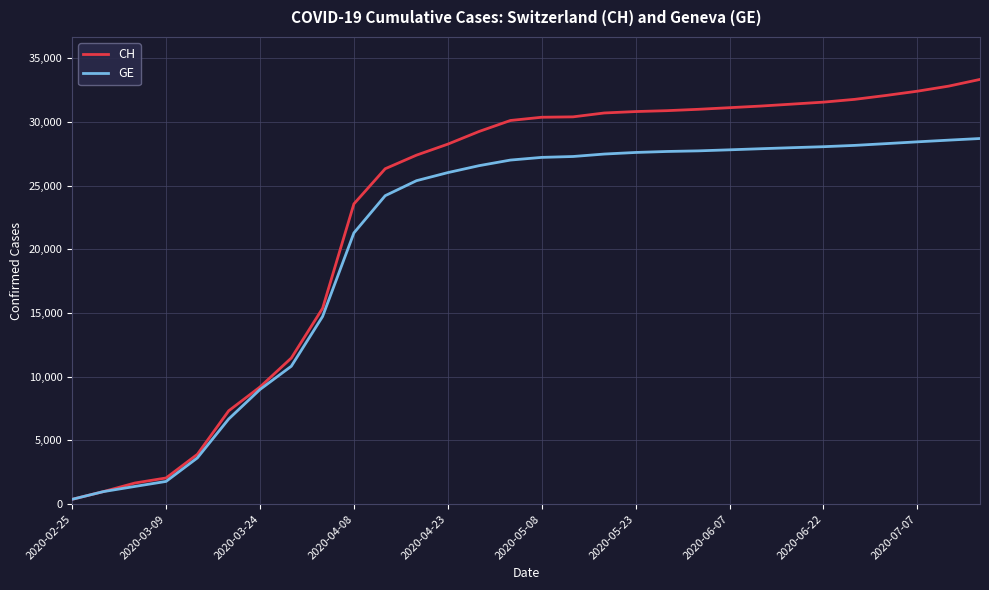

Which series has the largest total across all categories?

CH